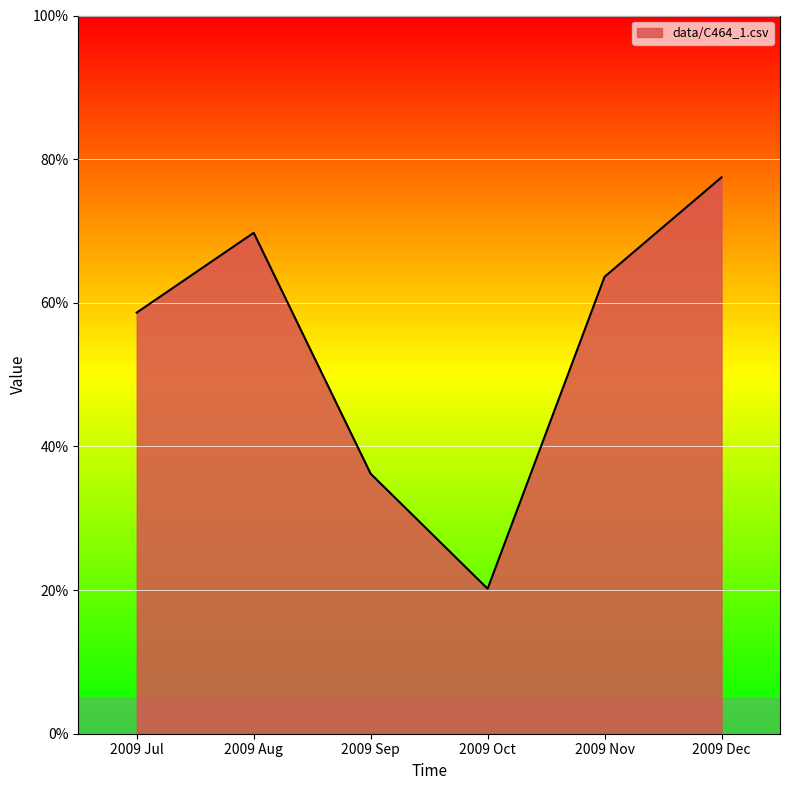

Does the chart display data point markers on the line(s)?

No